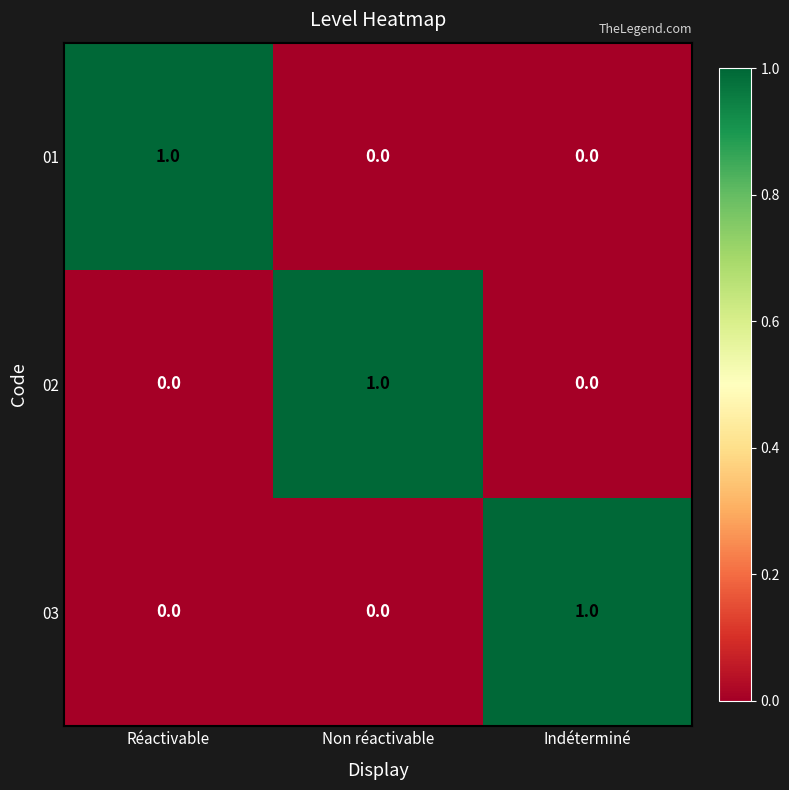

How many values in 03 are above zero?

1